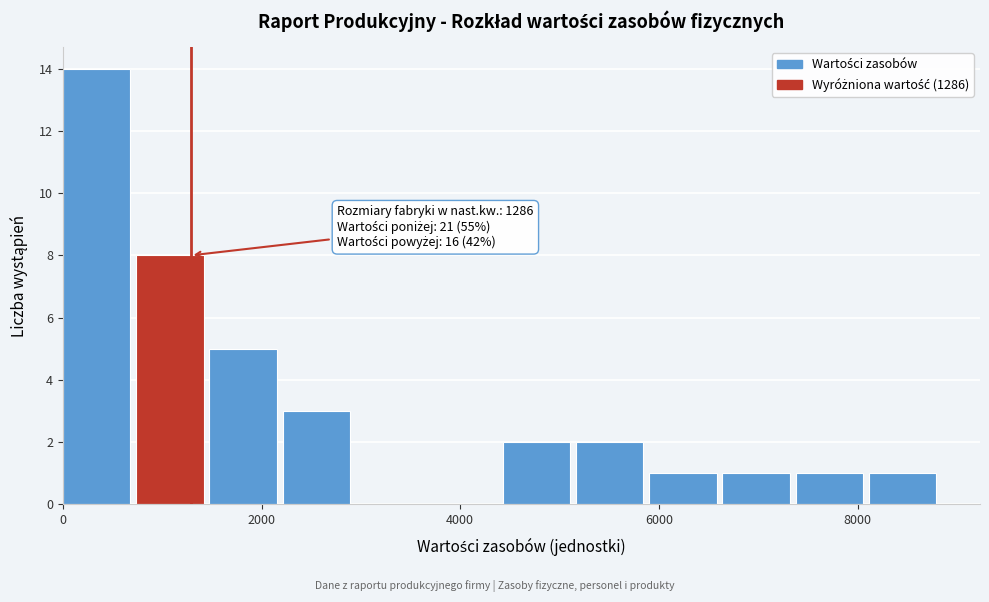

Around what value on the x-axis is the tallest bar? Give the approximate position of its centre, as read against the axis.

400